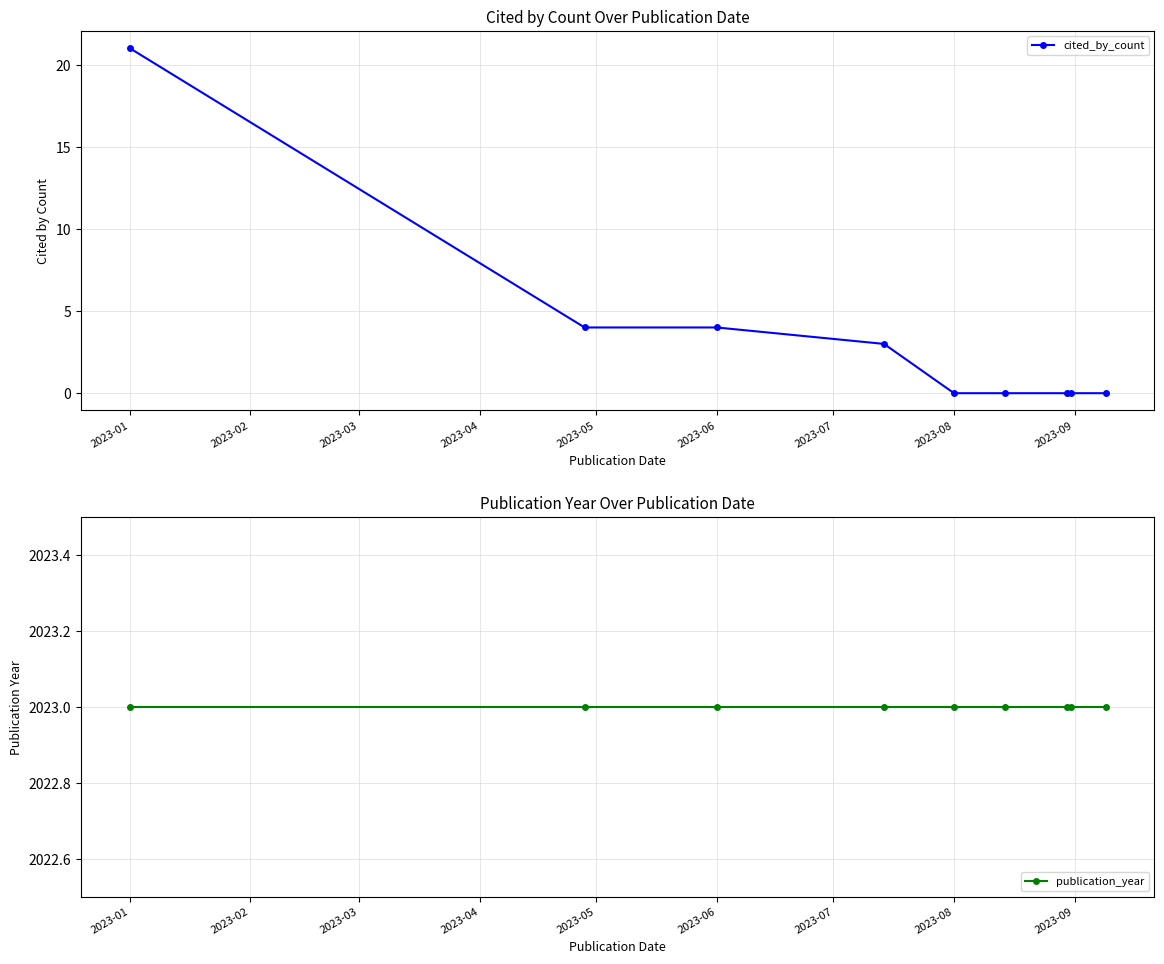

What is the difference between the maximum and second lowest values in the cited_by_count series?

21